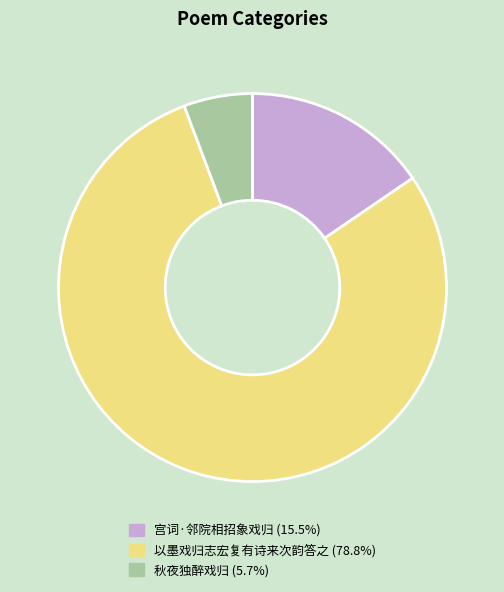

Which category accounts for the majority?

以墨戏归志宏复有诗来次韵答之